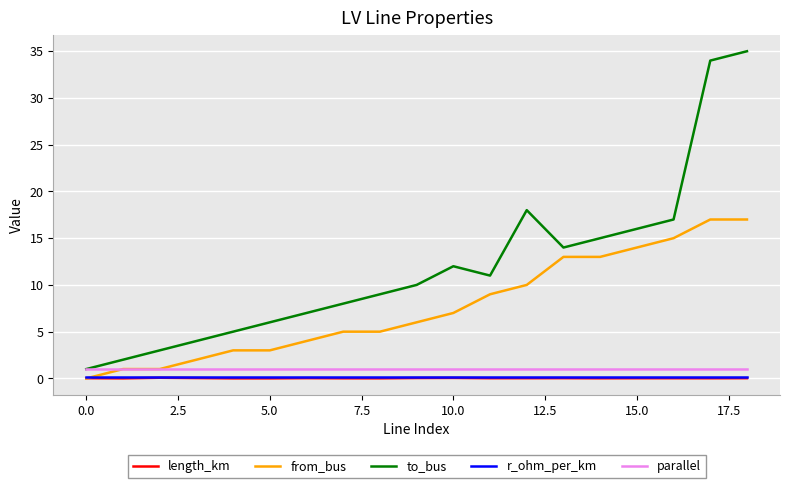

What is the greatest value displayed?

35.0